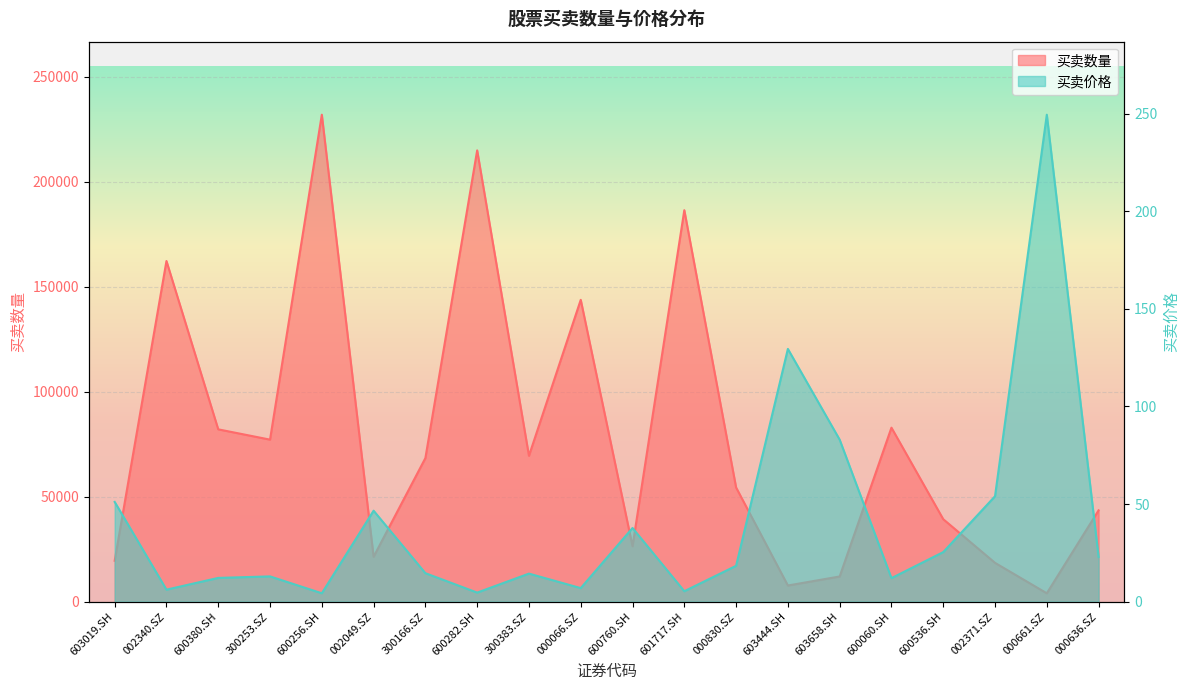

What is the value of the 买卖数量 point at the 9th from the left?

69500.0